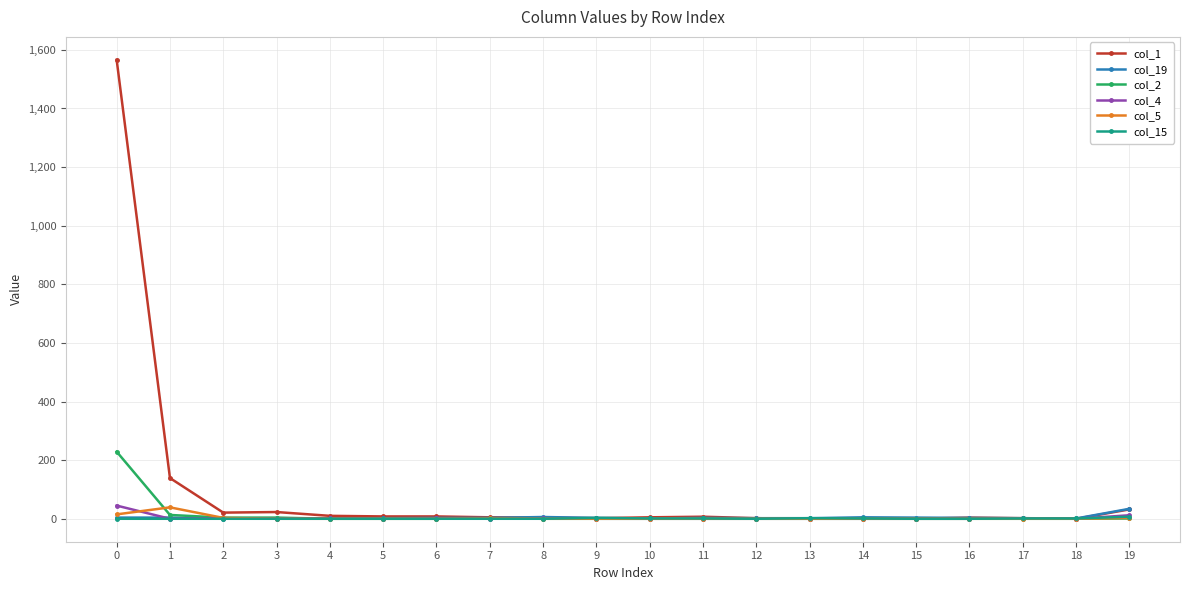

Which series has the largest total across all categories?

col_1